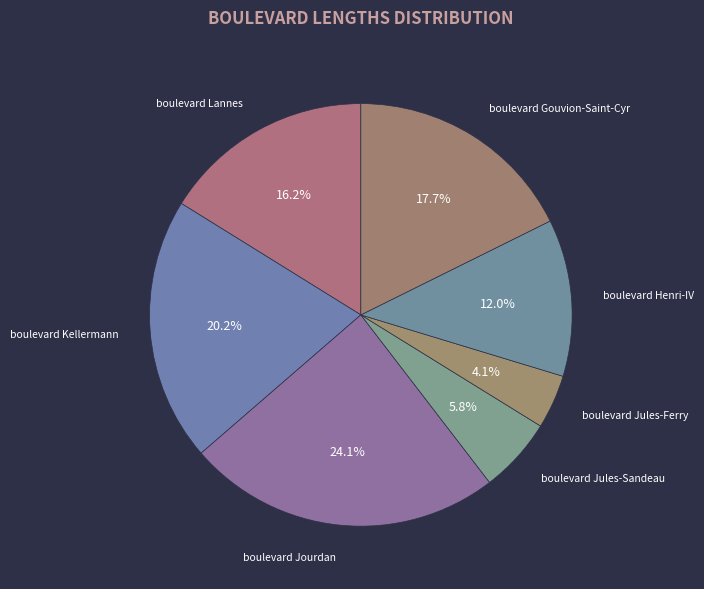

Does any single category account for the majority?

No